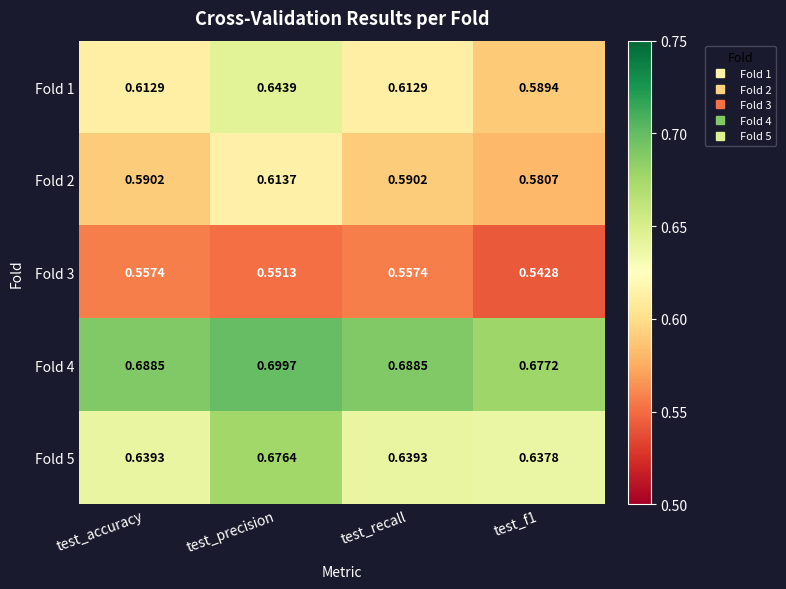

At which category does the chart reach its peak across all series?

test_precision